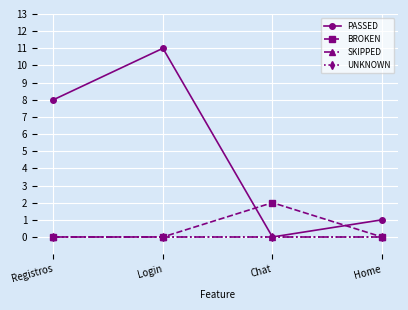

True or false: UNKNOWN and SKIPPED intersect in this chart.

False